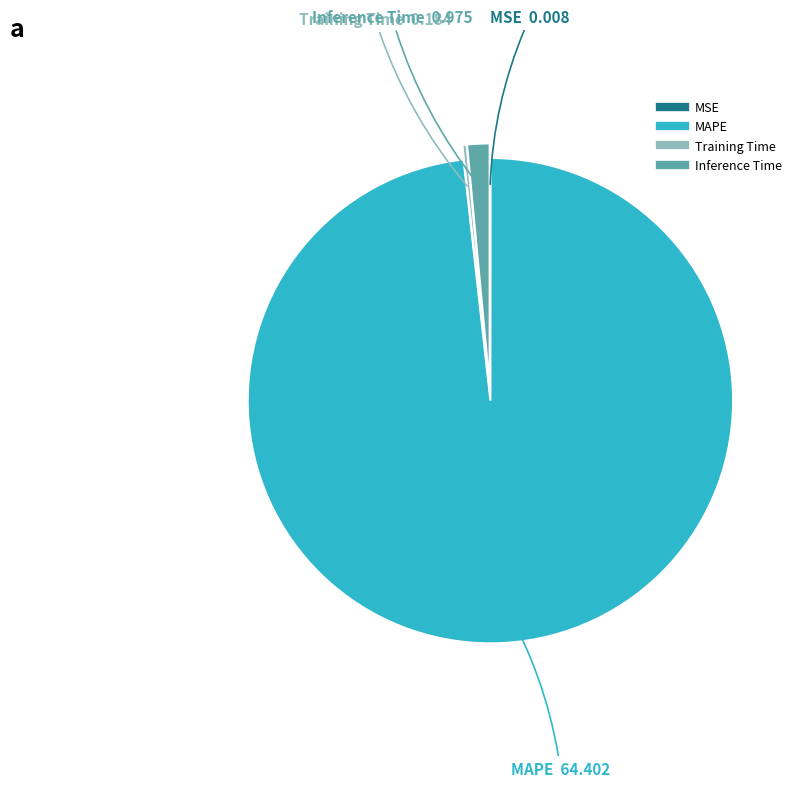

Is there a majority slice in this chart?

Yes